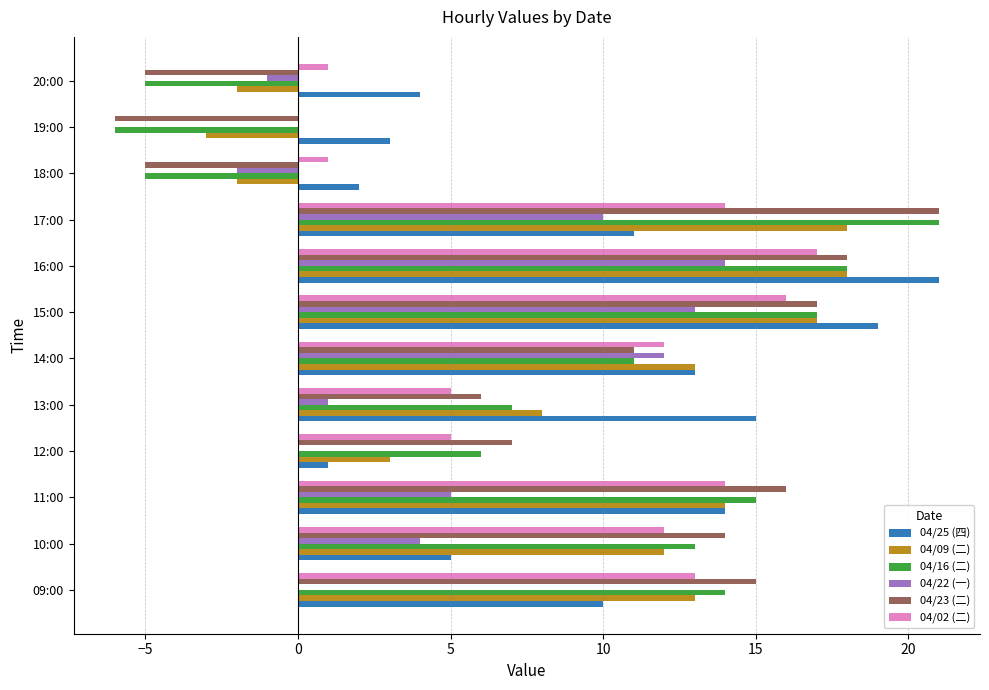

Which series changed the most between 10:00 and 12:00?

04/09 (二)